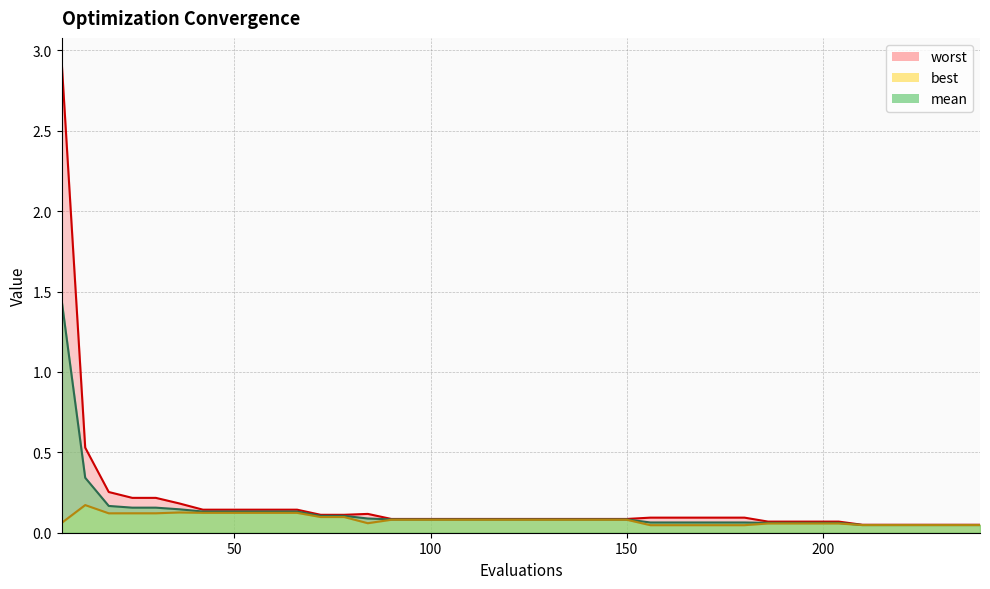

Rank the series by their average value, from highest to lowest.

worst, mean, best